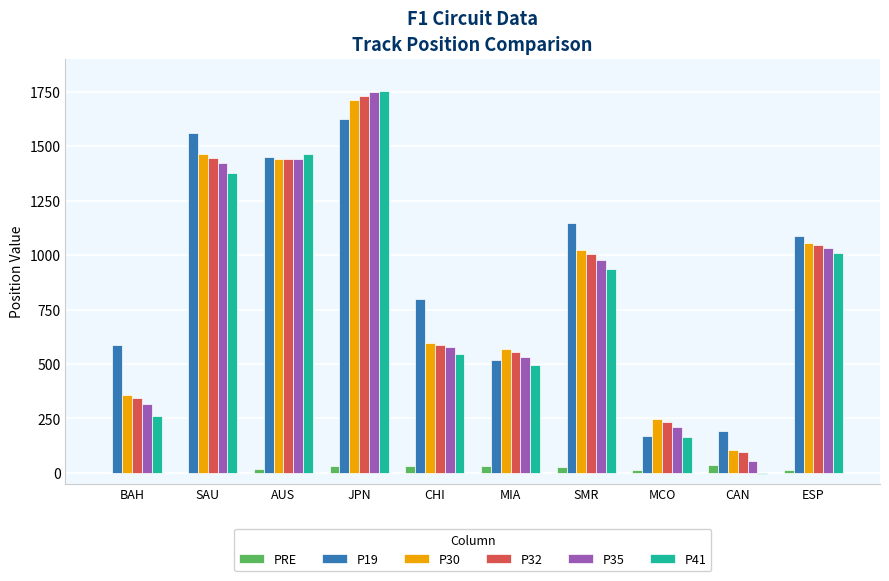

What are all the series names shown in the legend?

PRE, P19, P30, P32, P35, P41